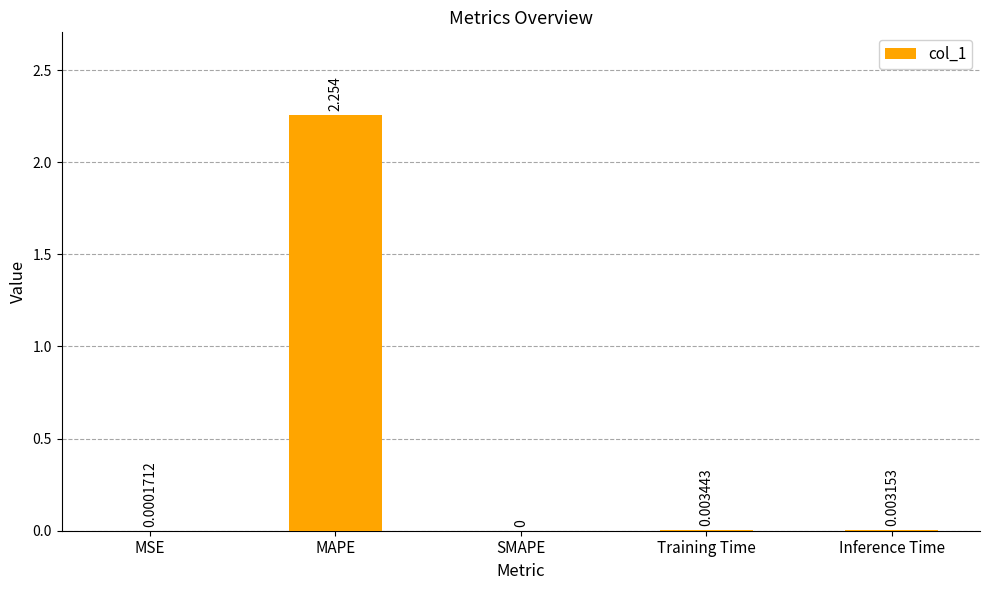

True or false: the data shows 0.0 at SMAPE.

True